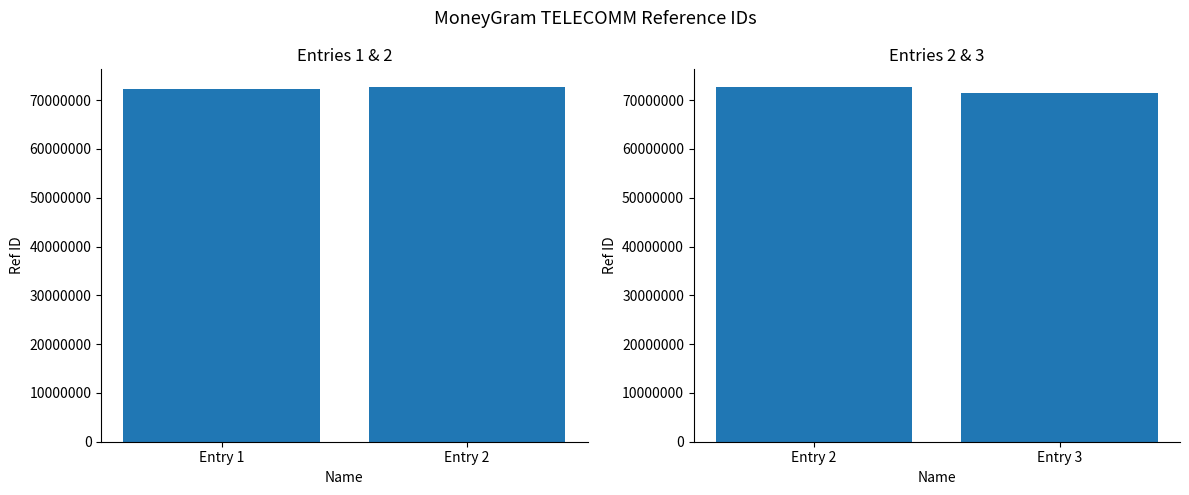

Does the chart contain any negative values?

No